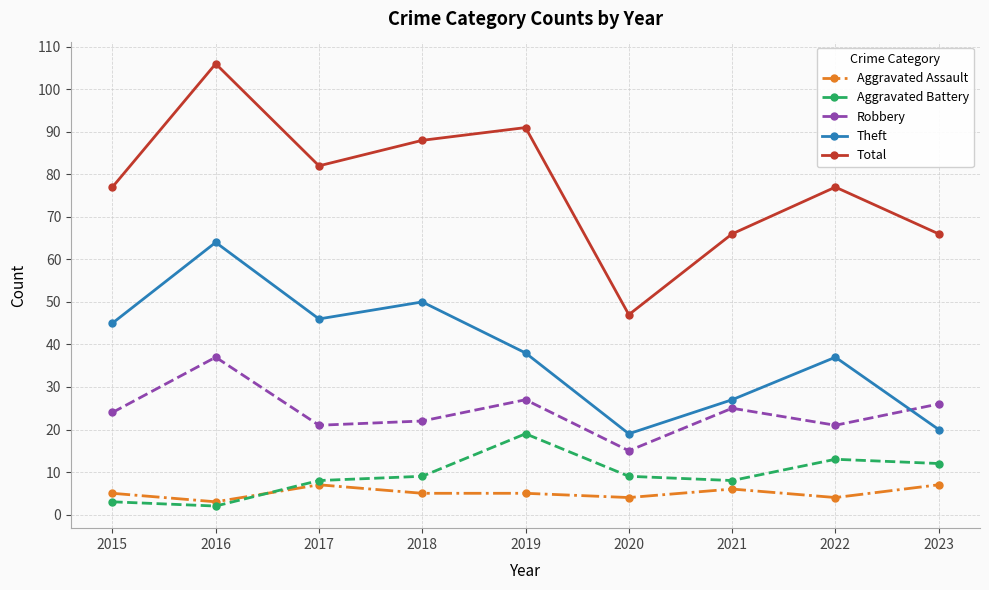

True or false: Theft has a value of 21 at 2019.

False